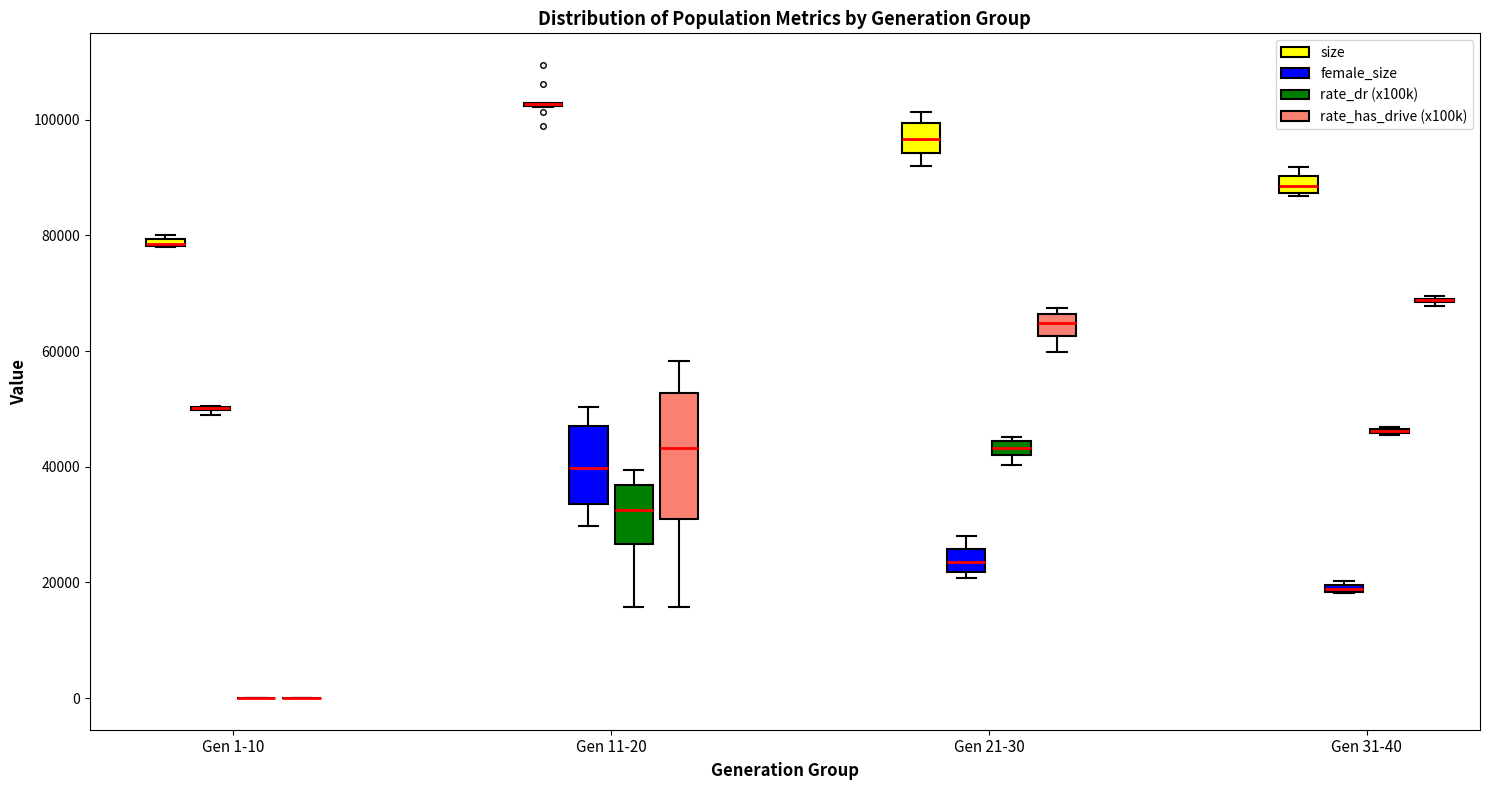

Where is the upper edge of the box for Gen 11-20 (female_size) on the y-axis? The values are not printed on the chart, so give them approximately, as read against the axis.

48000